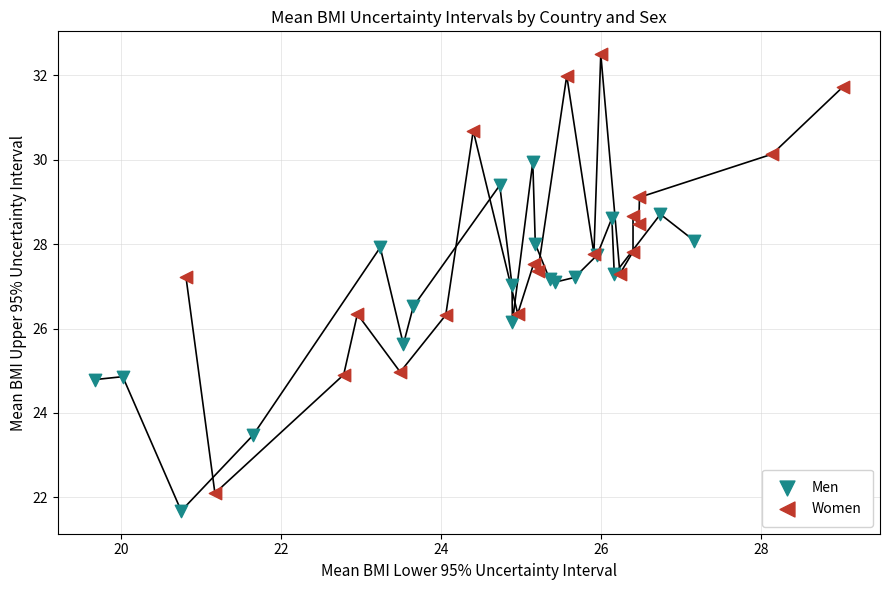

Which series contains the lowest Y value?

Men